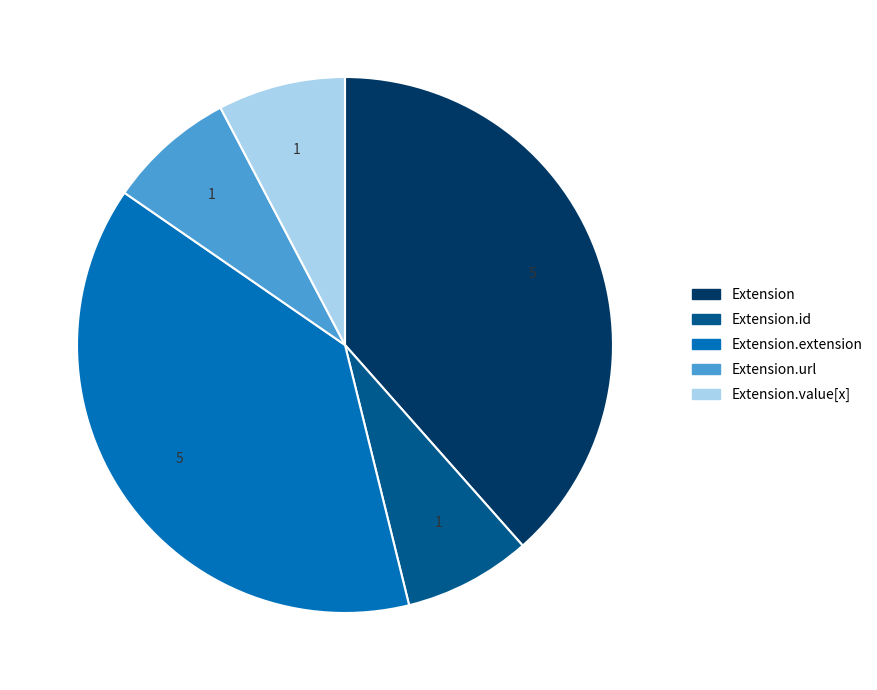

Is there any slice that represents more than half of the pie?

No